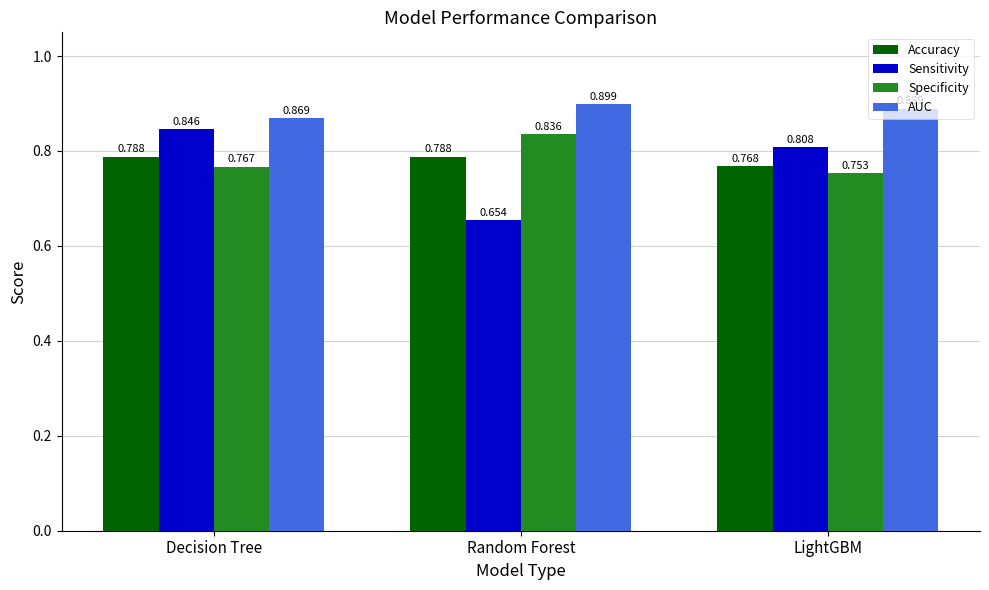

Which category has the lowest value across all series?

Random Forest